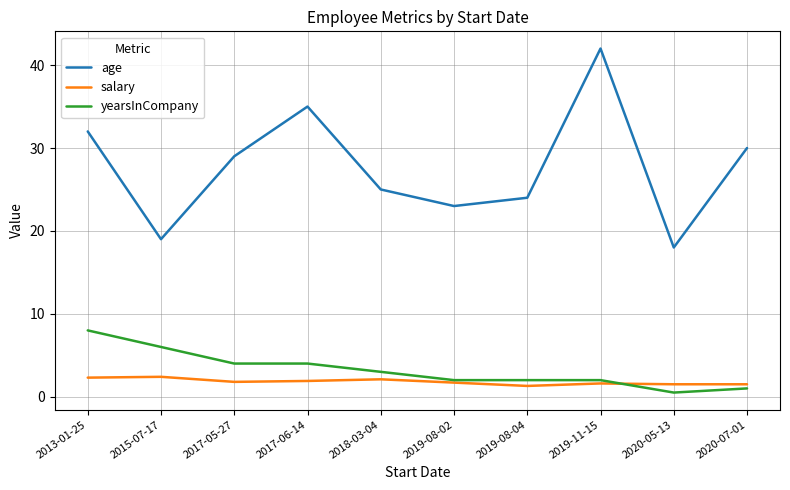

List the series in order of their peak value, highest first.

age, yearsInCompany, salary